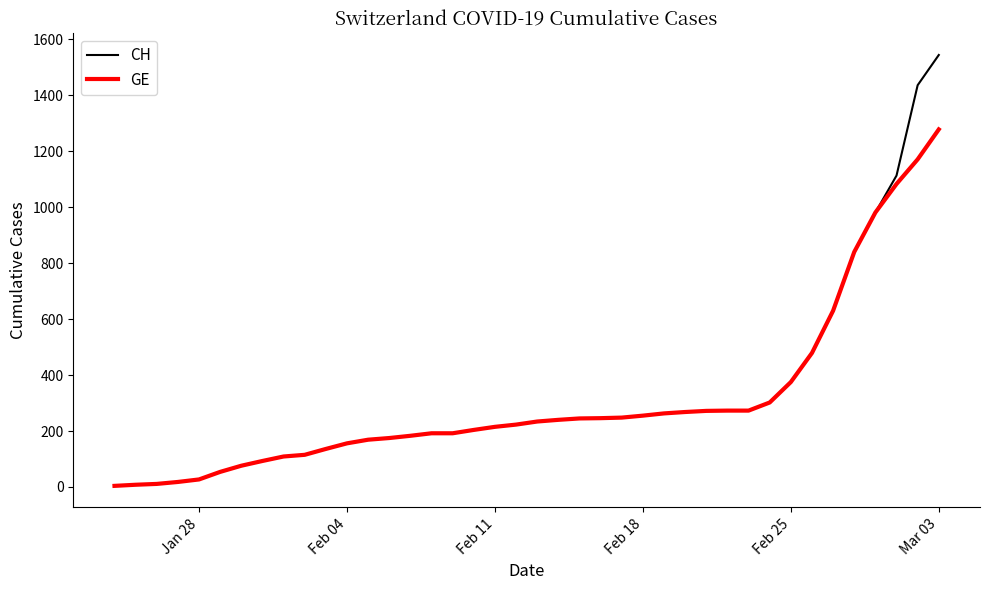

Which series has the largest total across all categories?

CH